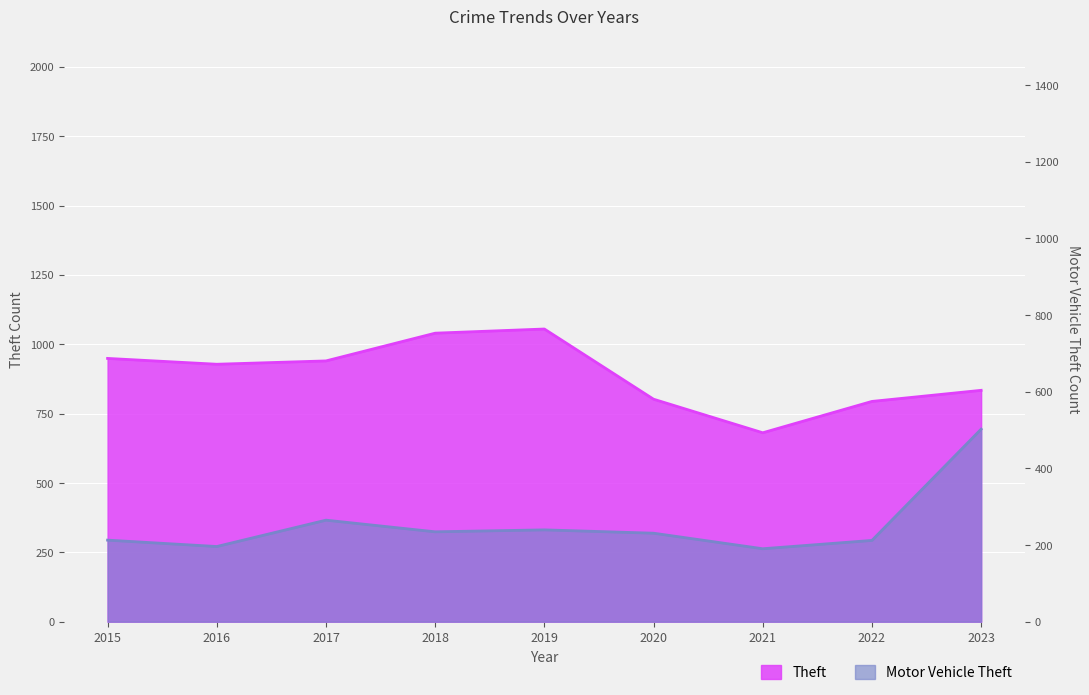

Where does the Motor Vehicle Theft series first go above 319?

2017